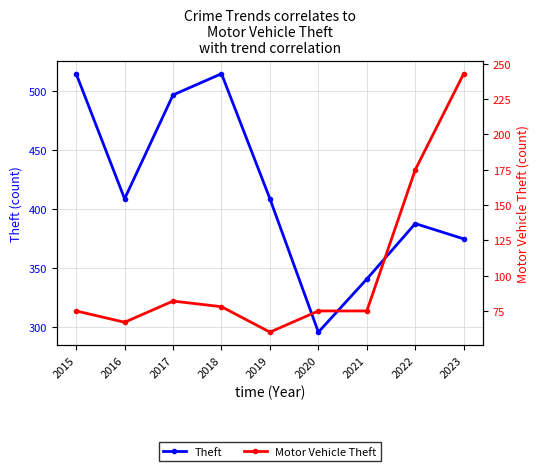

In Theft, how many points are lower than both neighbors (excluding endpoints)?

2